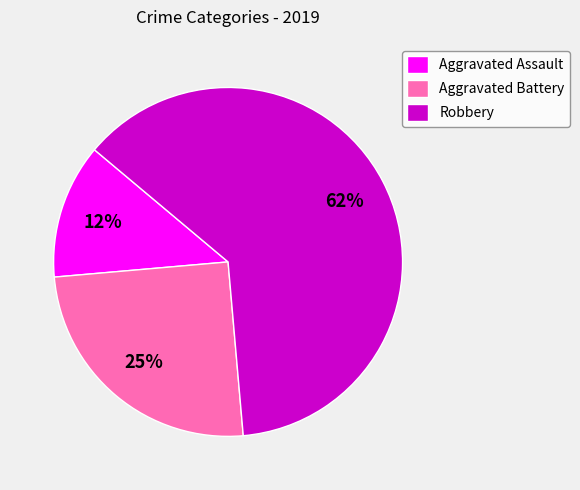

Which has a higher value, Robbery or Aggravated Assault?

Robbery